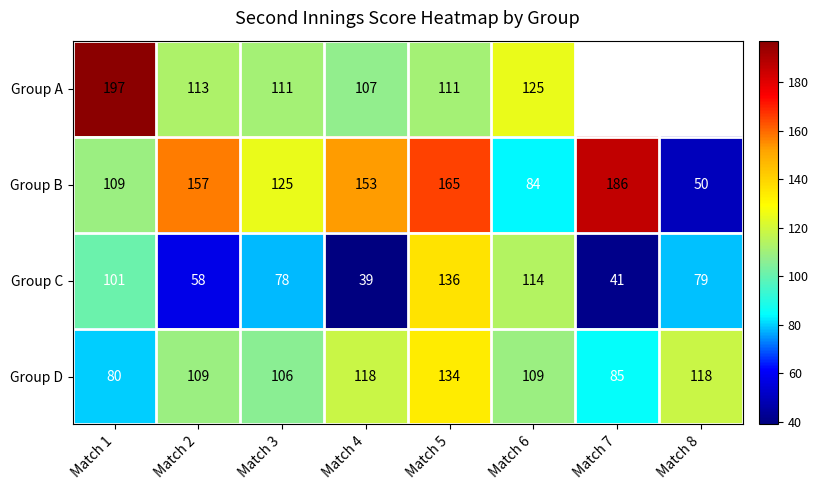

Read the Group D value at Match 5.

134